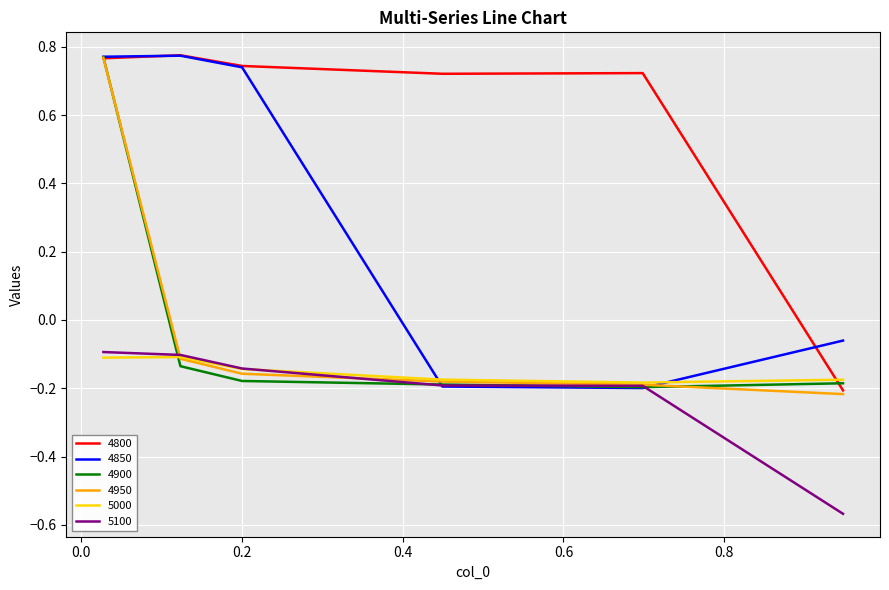

Which series has the largest total across all categories?

4800